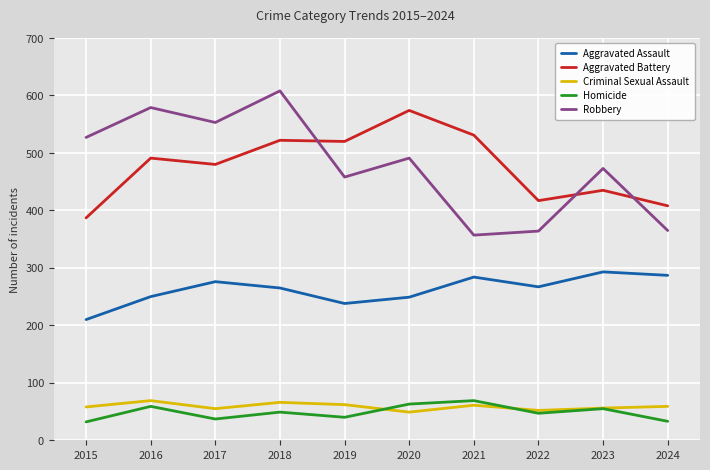

True or false: Homicide and Aggravated Battery cross at least once.

False